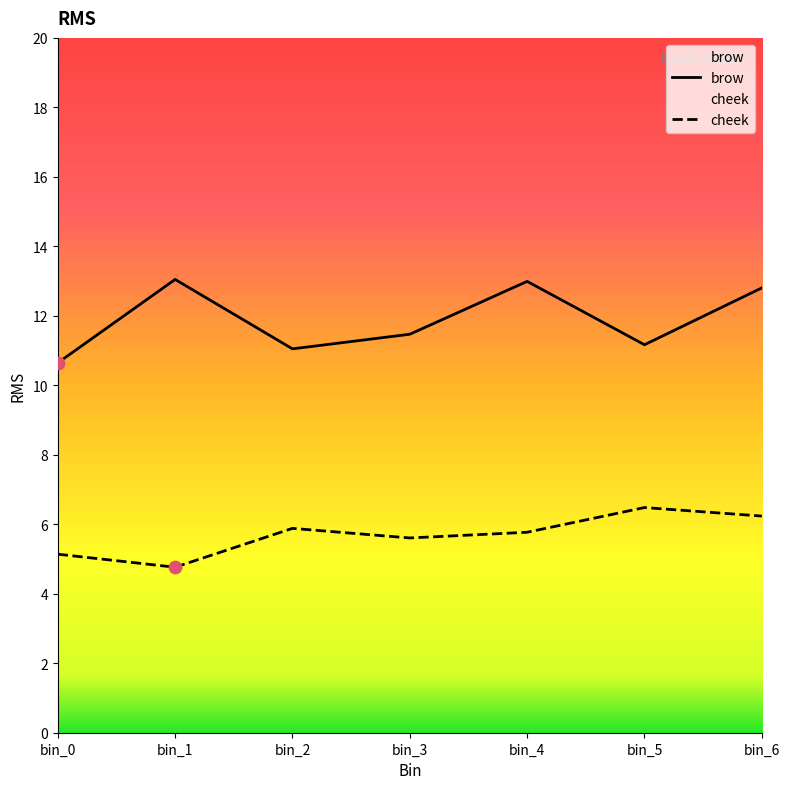

Is the value of cheek at bin_3 greater than the value of brow at bin_1?

No